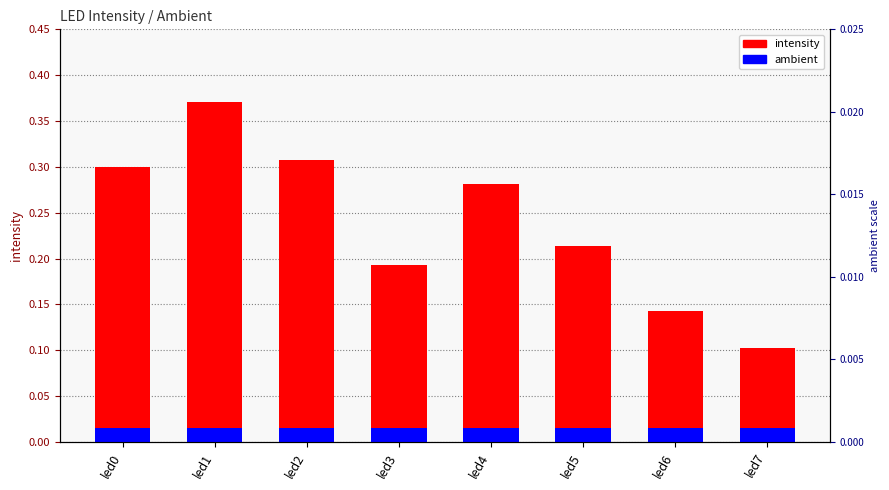

What is the lowest value of the intensity series?

0.1